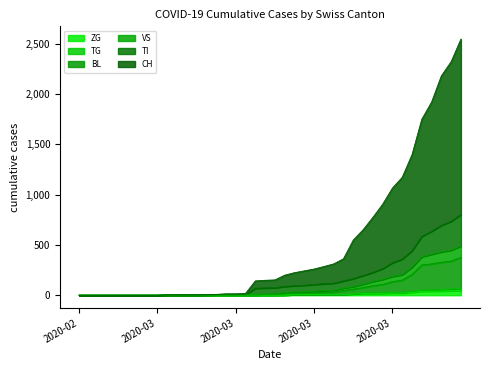

How many values in the CH series are below 152?

20